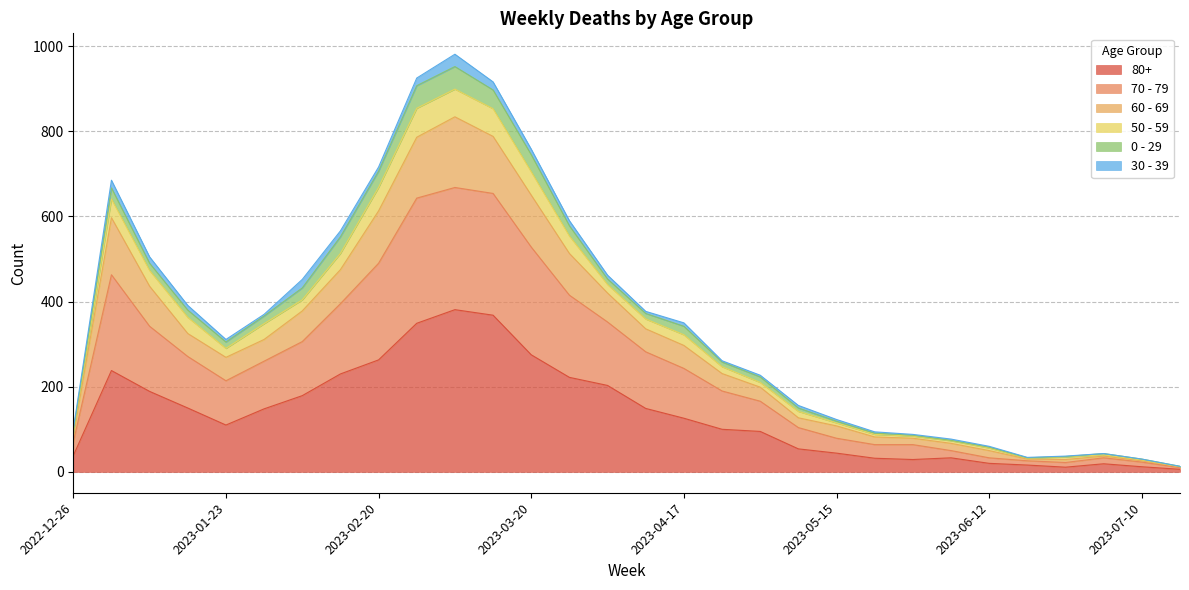

Does the chart display data point markers on the line(s)?

No